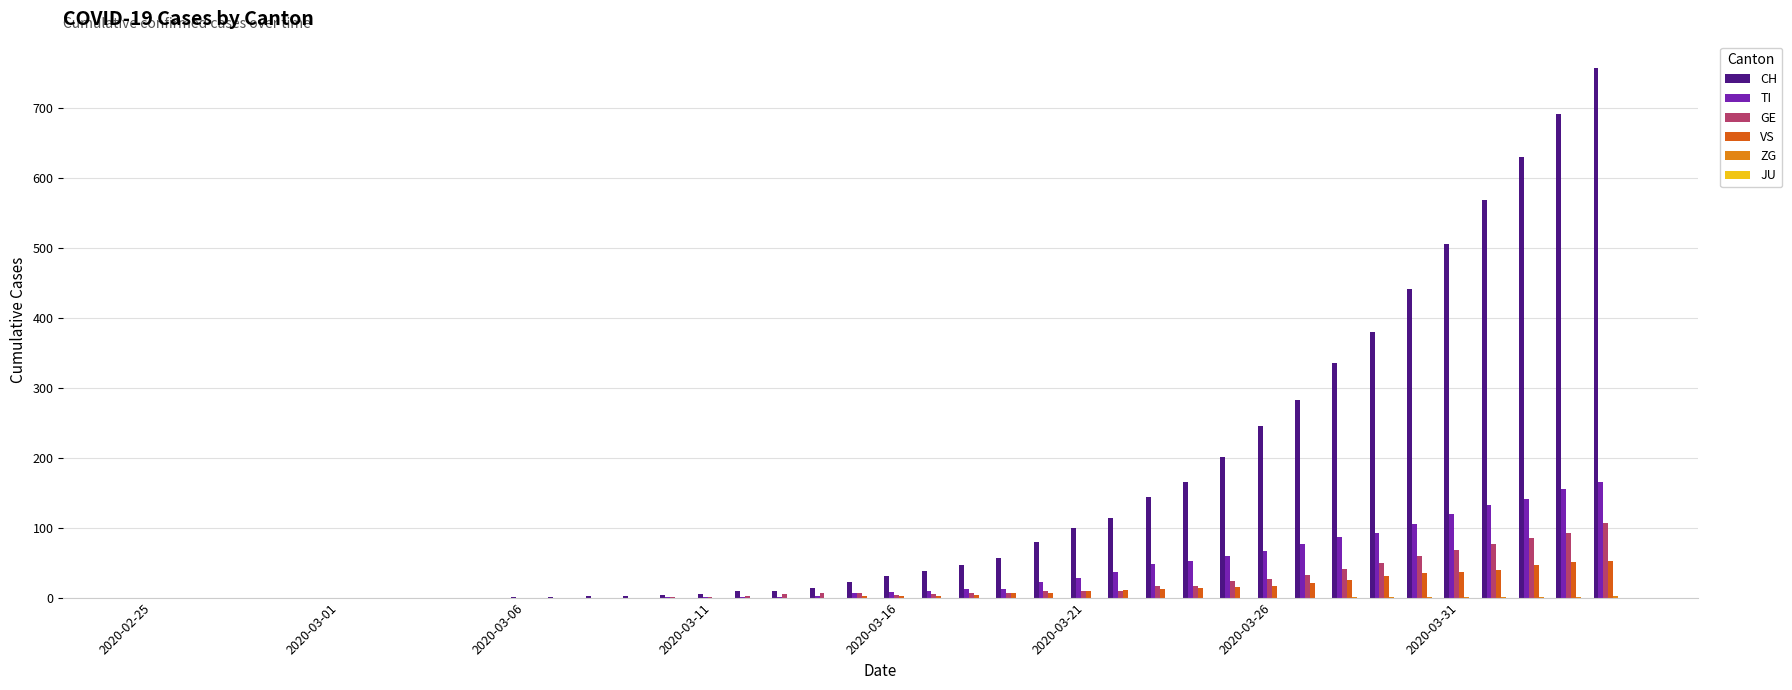

What is the greatest value displayed?

757